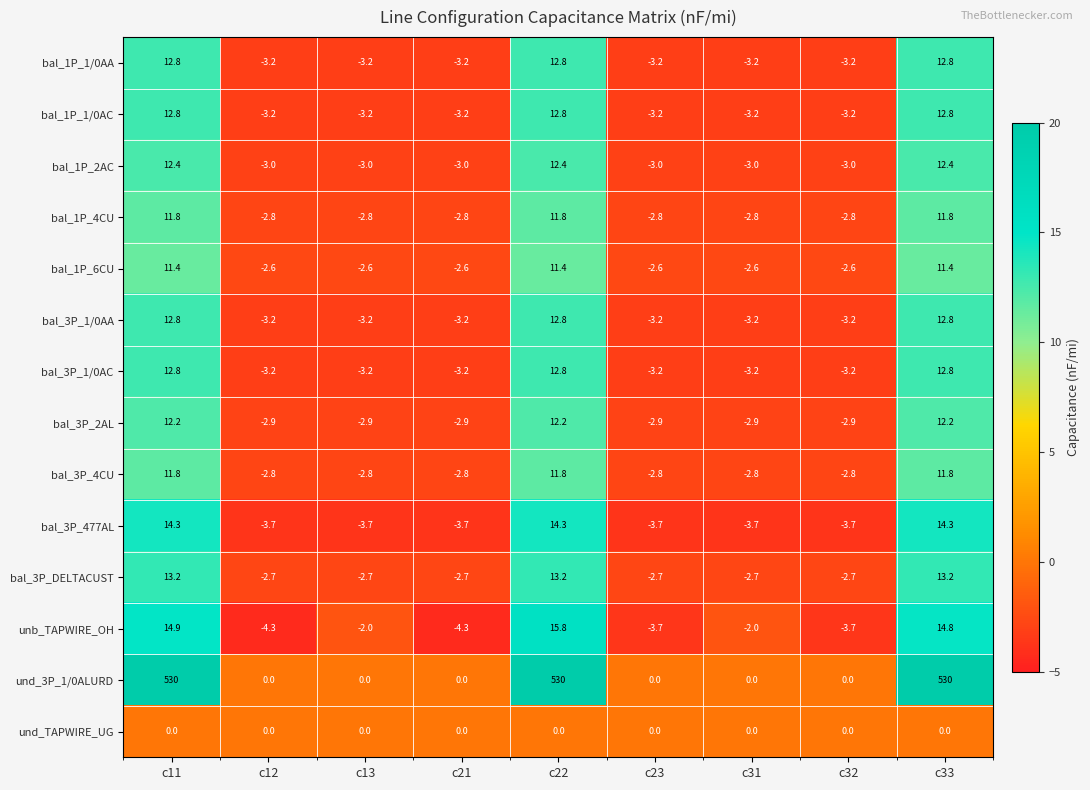

What is the maximum value shown in the chart?

530.0